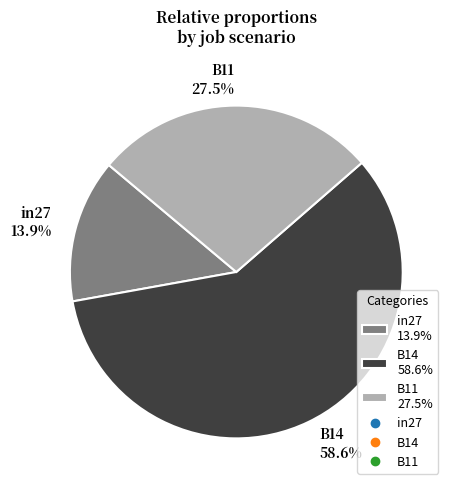

The in27 slice represents 14% of the pie. True or false?

True